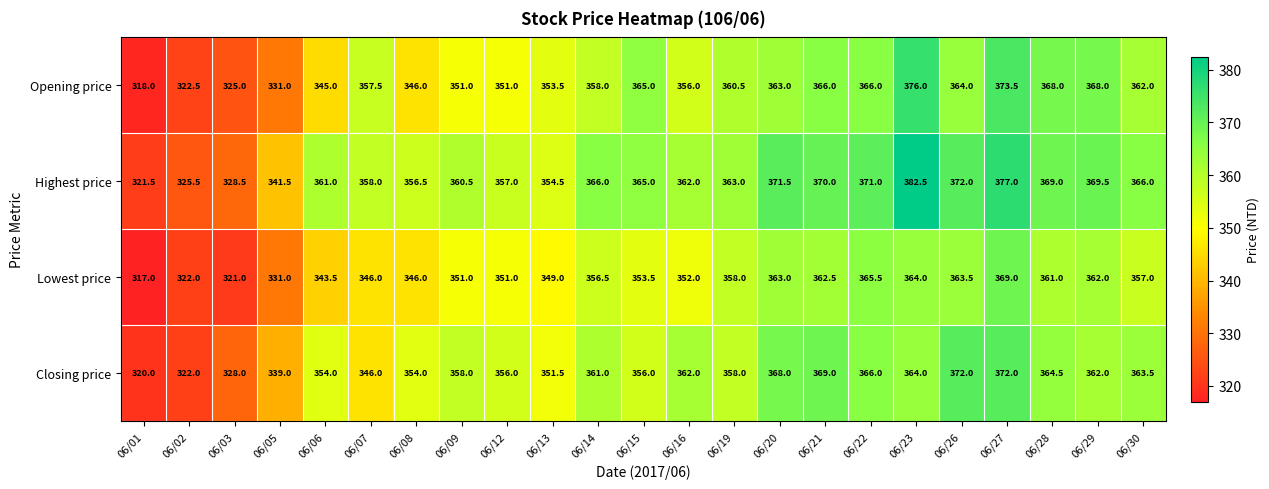

Rank the series by their maximum value, from lowest to highest.

Lowest price, Closing price, Opening price, Highest price